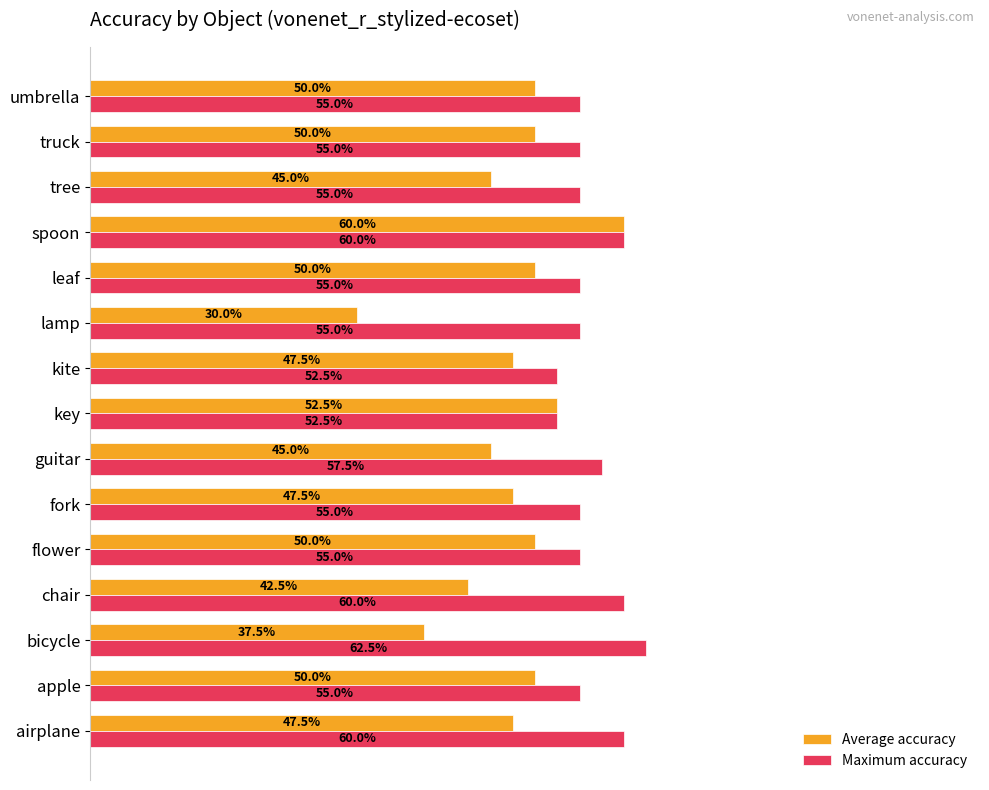

What are all the series names shown in the legend?

Average accuracy, Maximum accuracy